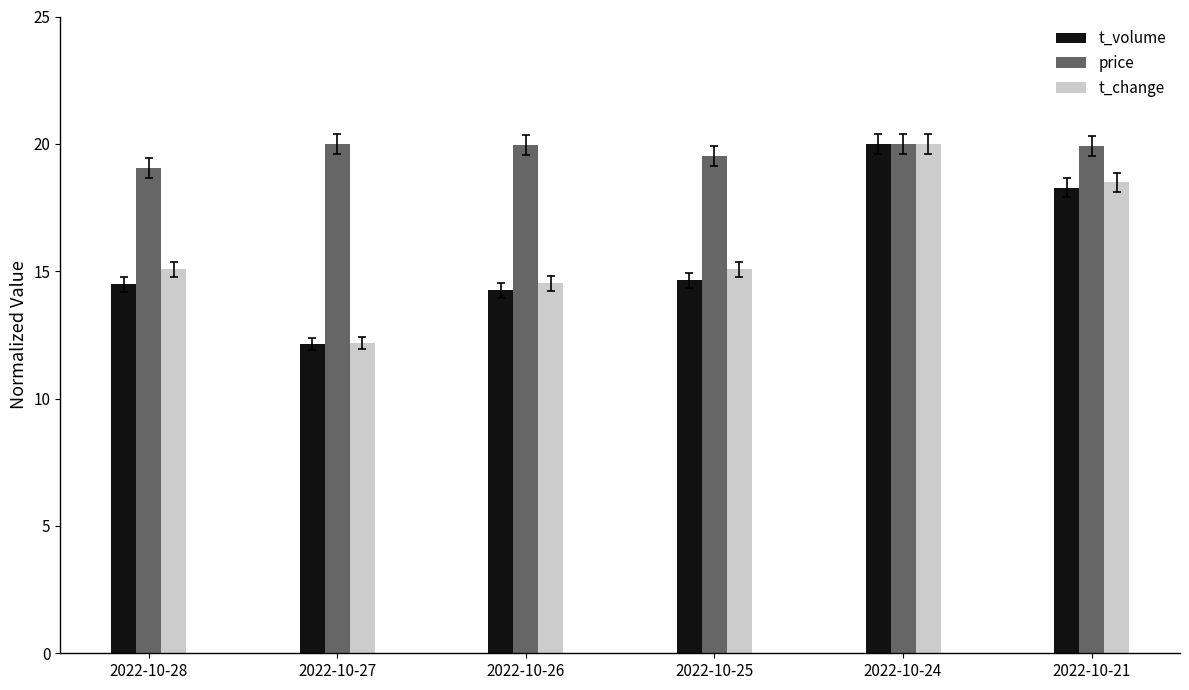

How many values in the t_volume series are below 14?

1